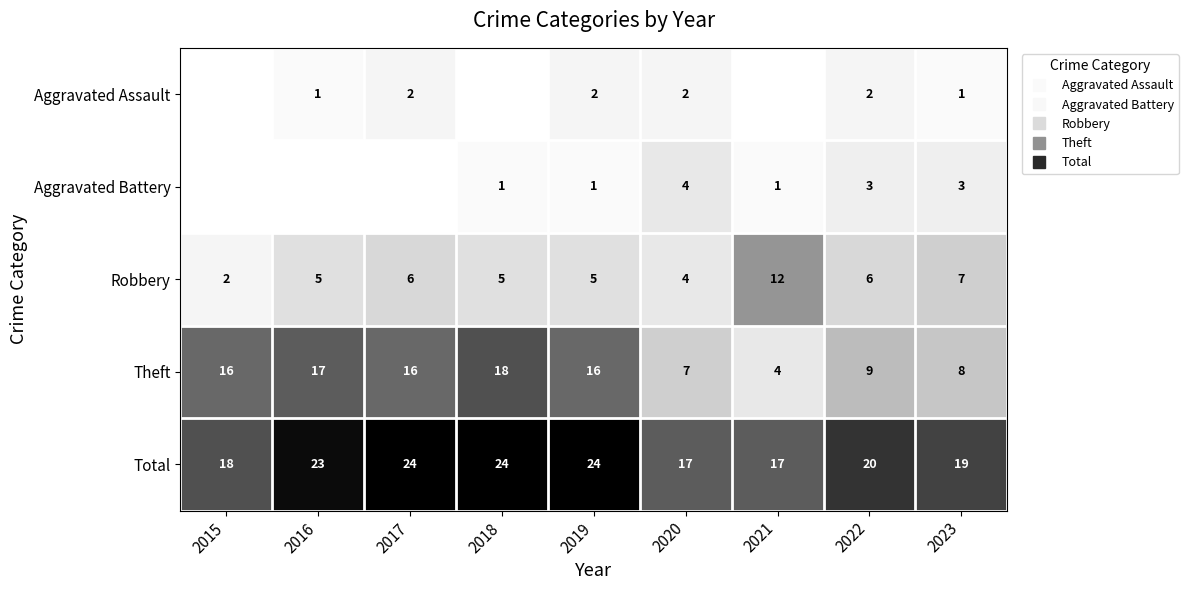

How many values in the Total series exceed 20?

4